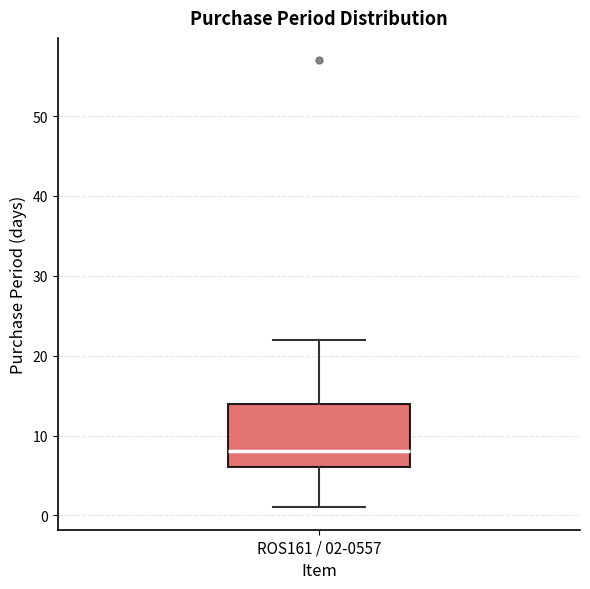

Read this box plot against the y-axis: the position of the median line, the range covered by the box, and the ends of both whiskers. The values are not printed on the chart, so give them approximately, as read against the axis.

median 8, box 6 to 14, whiskers 1 to 22